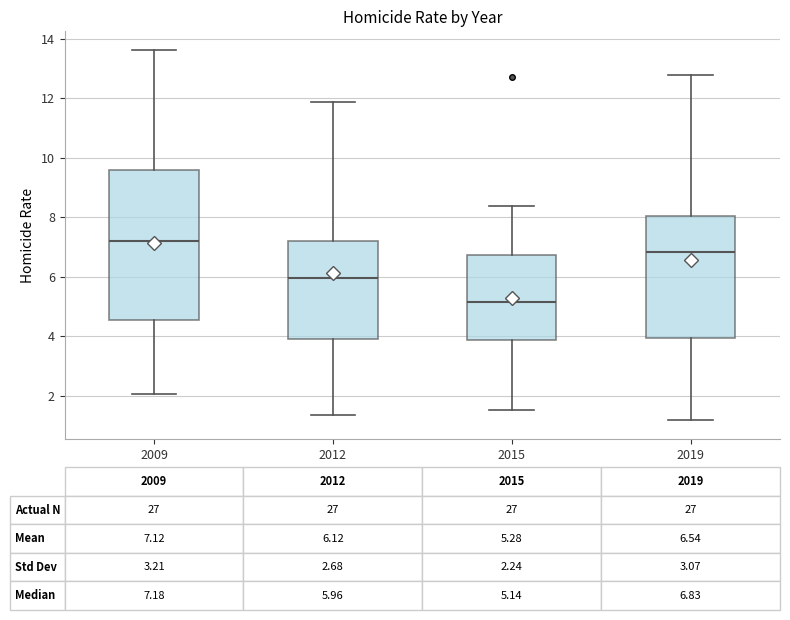

Which box's median line is the highest?

2009